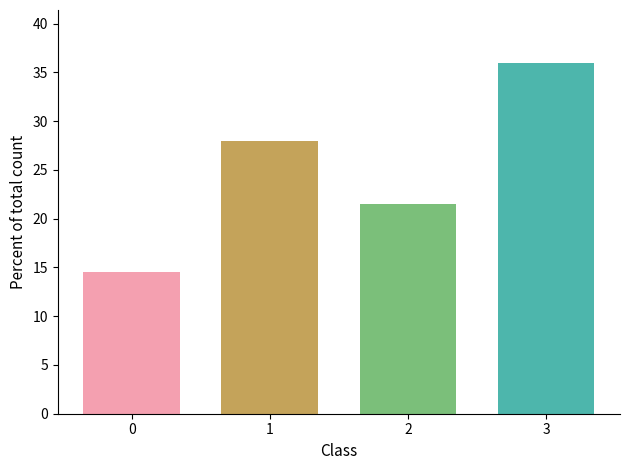

List the labels in order of value, smallest first.

0, 2, 1, 3